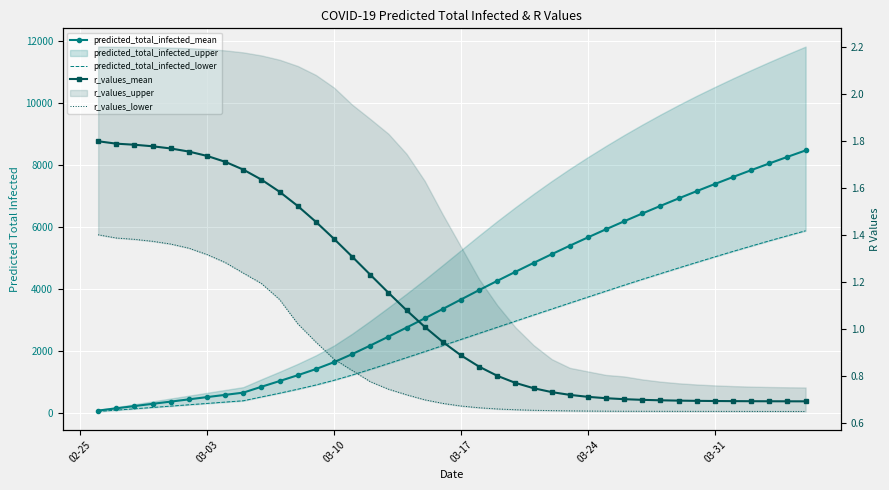

True or false: r_values_lower and predicted_total_infected_mean cross at least once.

False